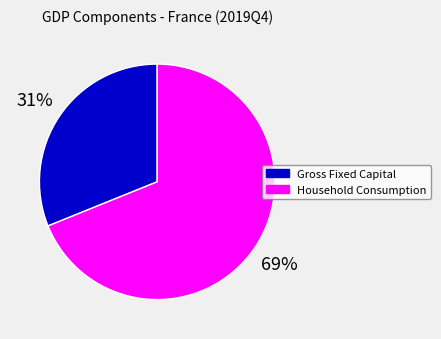

Is there a majority slice in this chart?

Yes